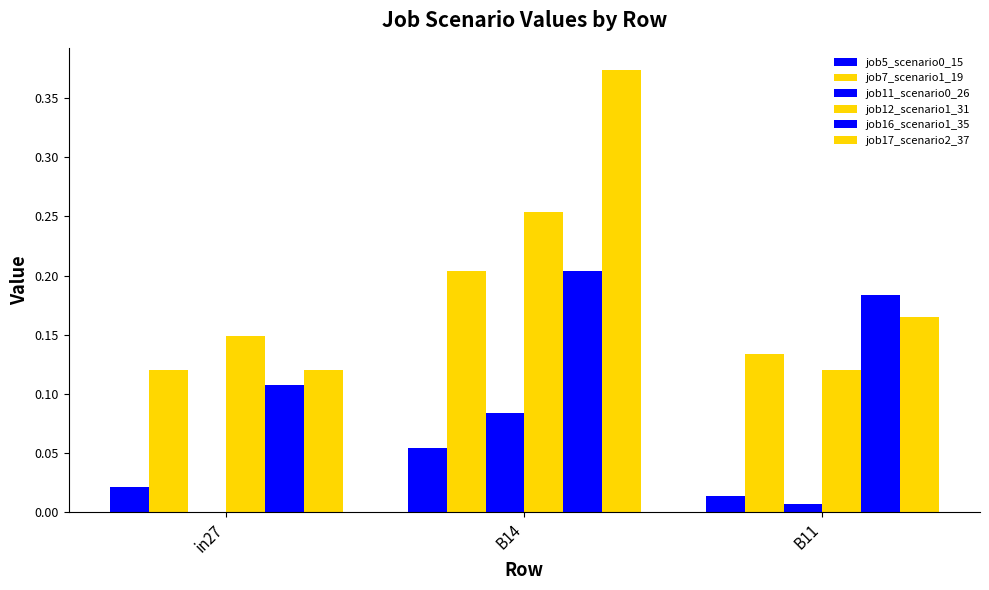

How many distinct data groups are displayed?

6